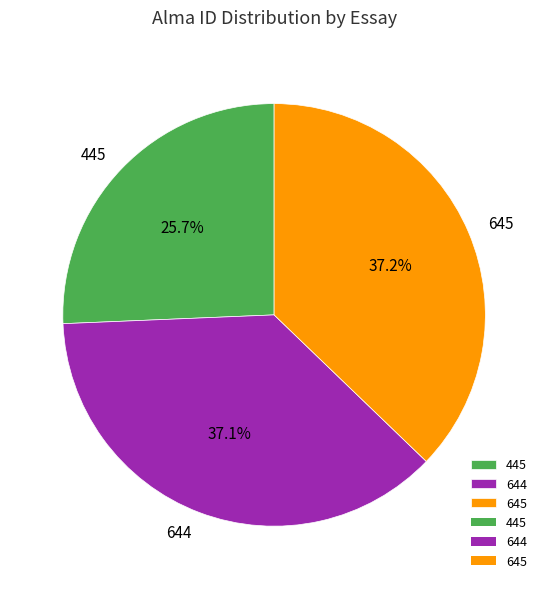

Which category has the smallest portion of the pie?

445